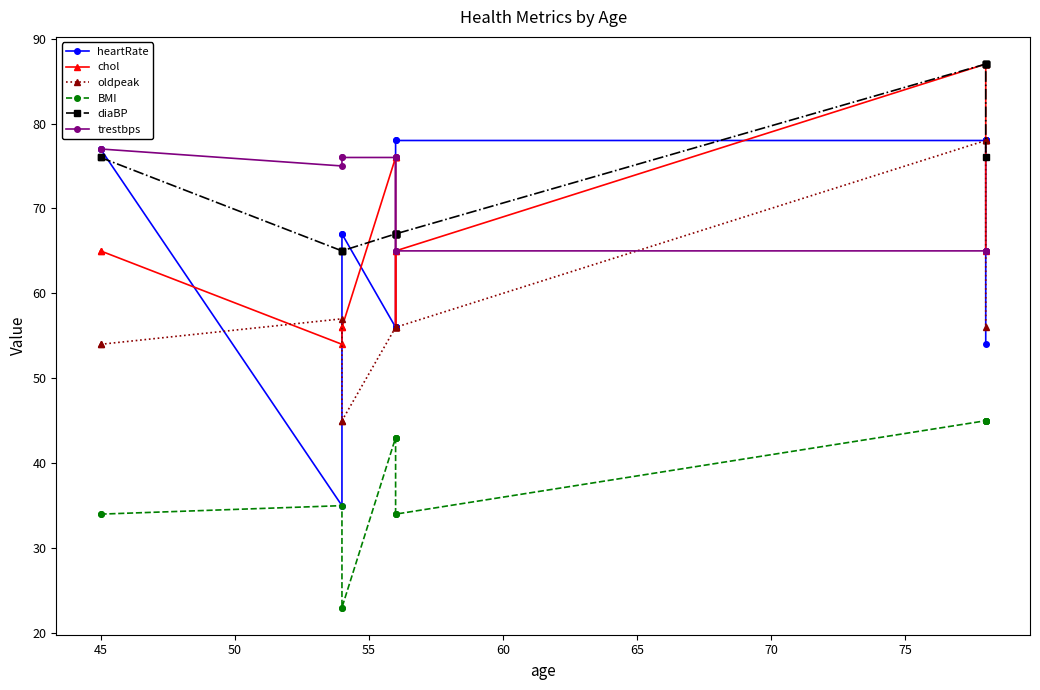

The trestbps series shows 33 at 12. True or false?

False